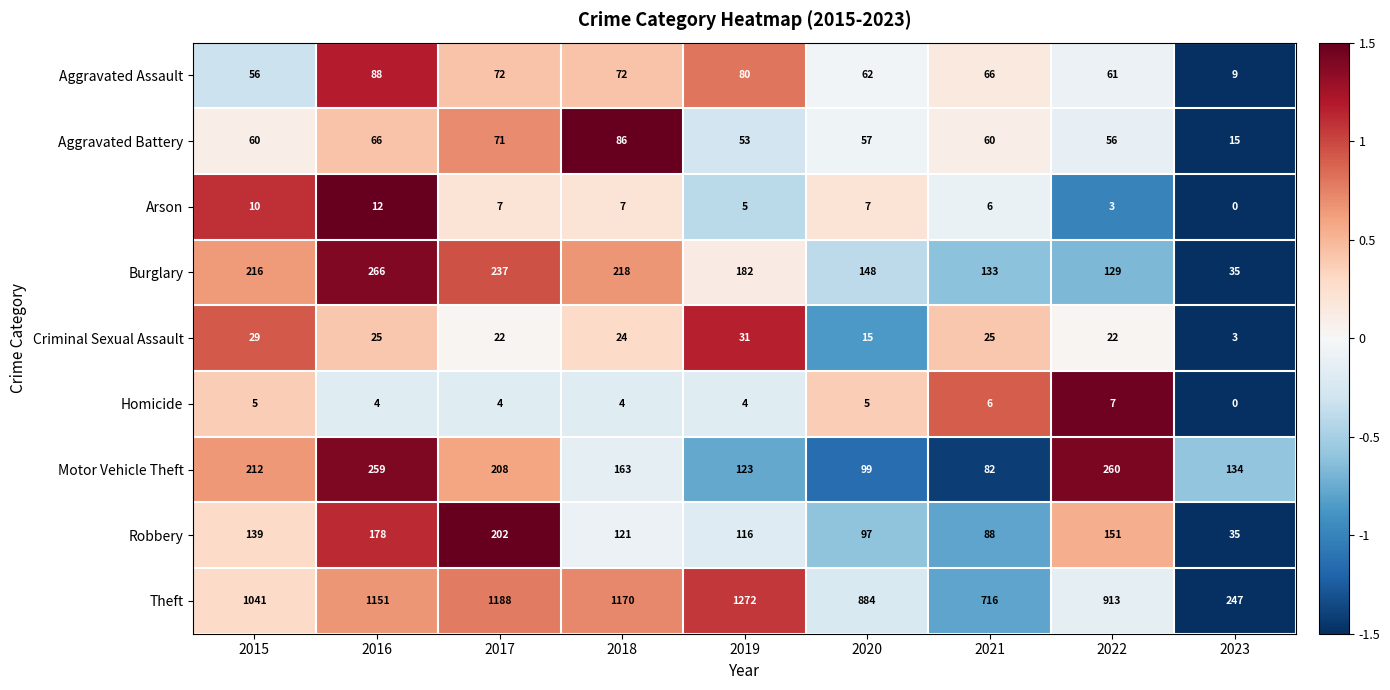

What is the minimum value shown in the chart?

0